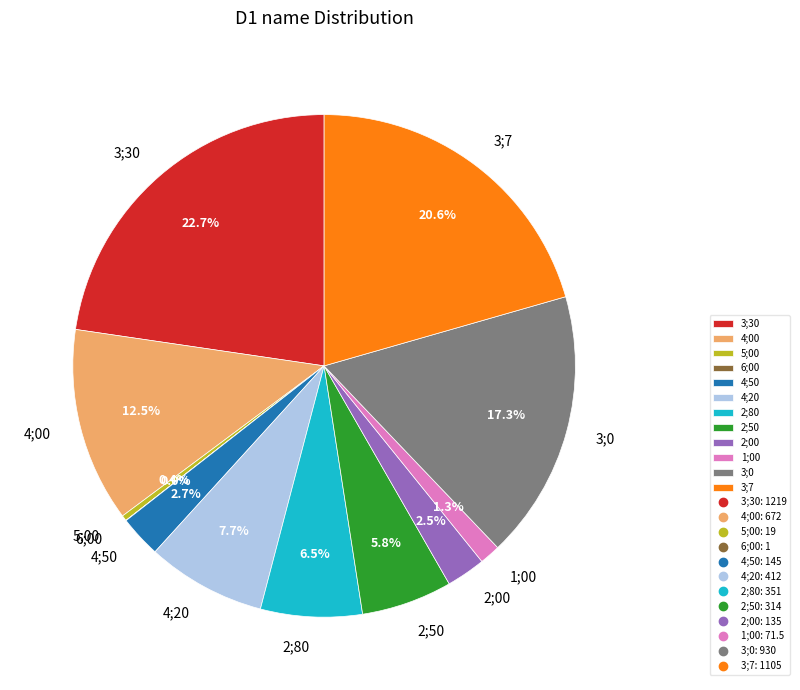

Do 2;50 and 5;00 together represent more than half of the pie?

No